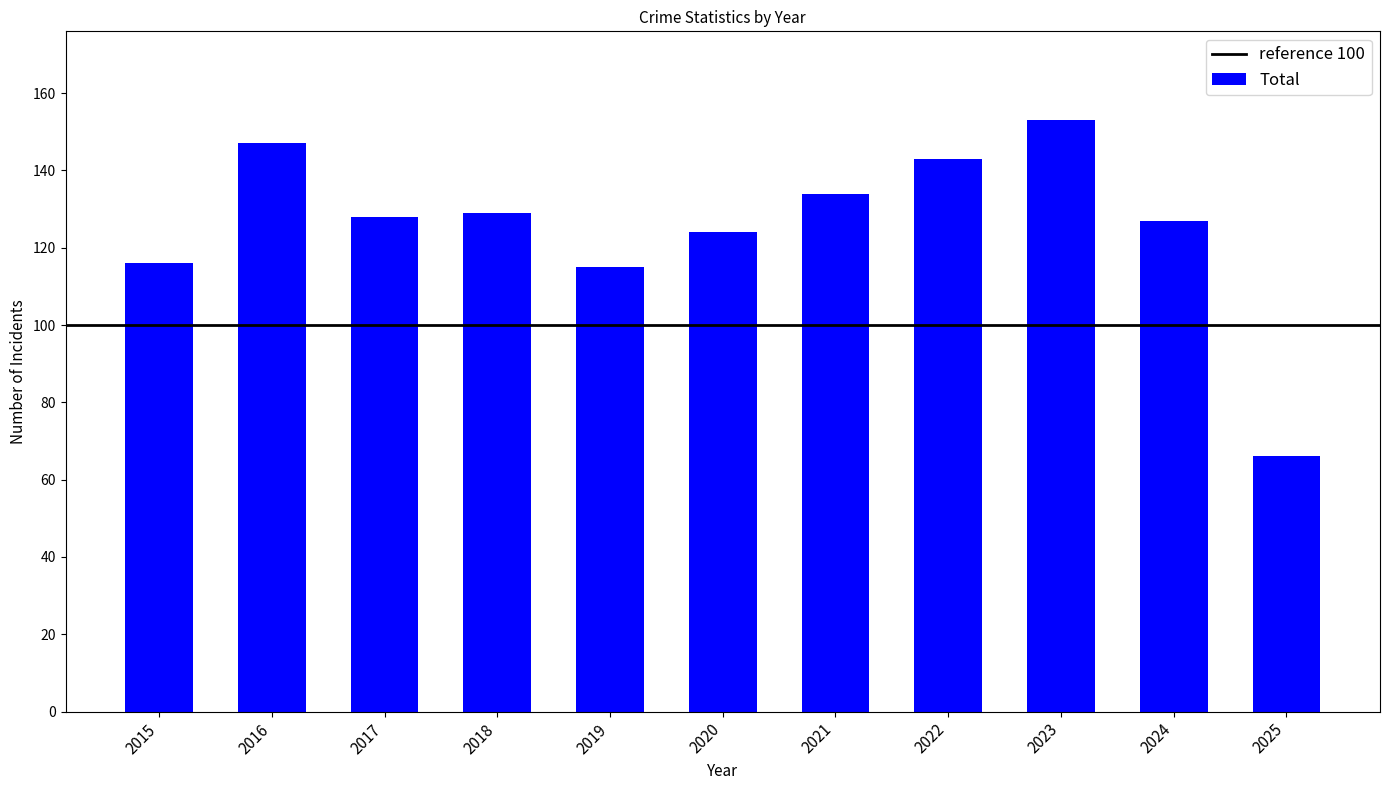

How many bars are there in total?

11